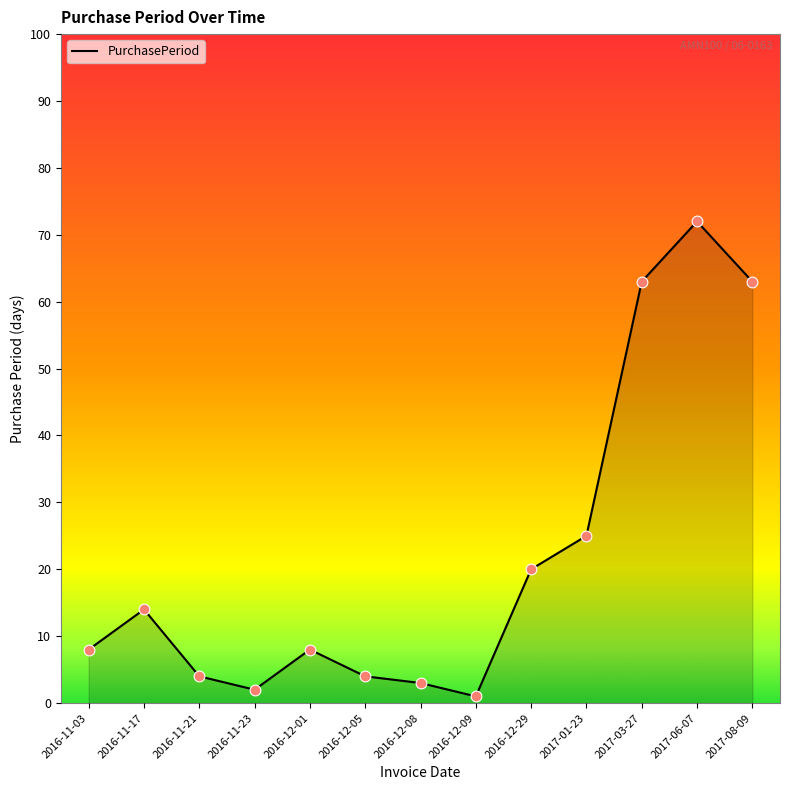

Approximately how many times larger is the value at 2016-11-03 compared to 2016-12-08?

2.7